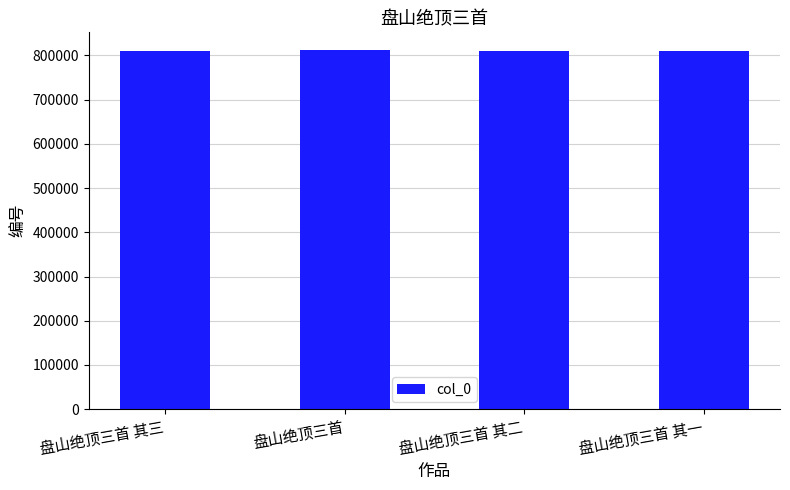

What position from the left is 盘山绝顶三首 其二?

3